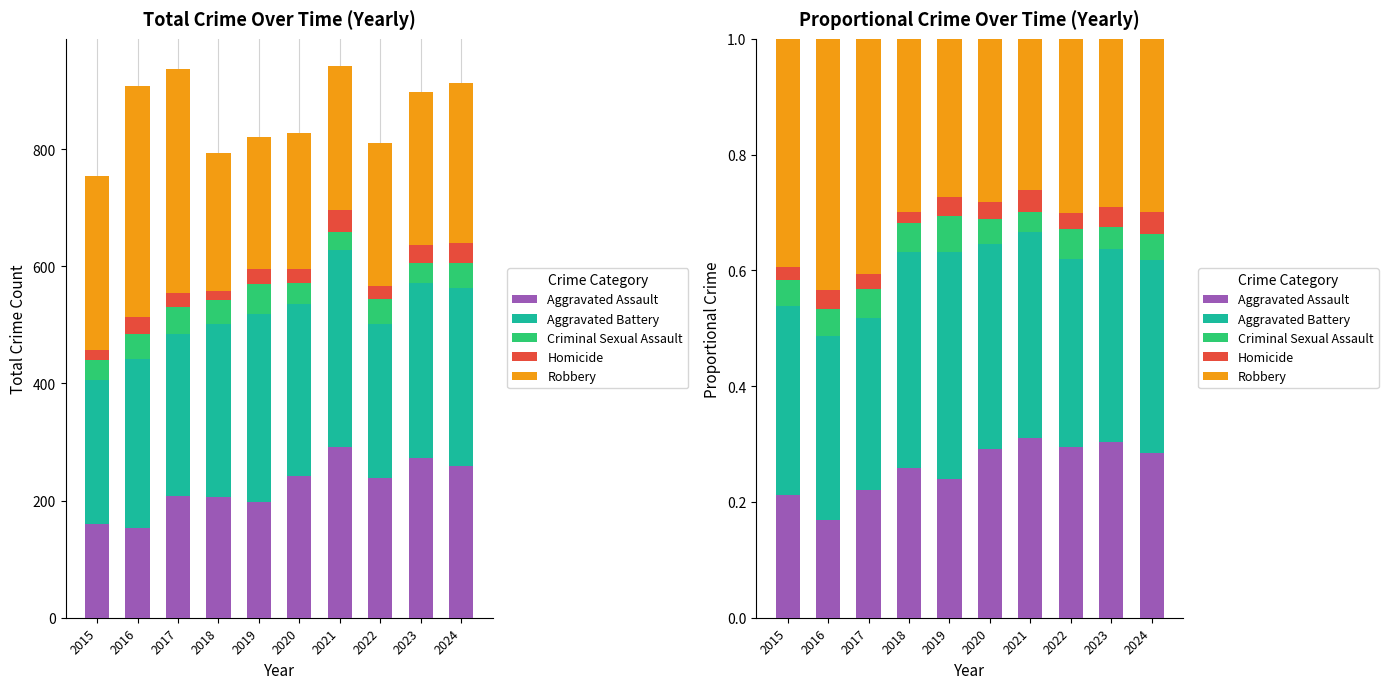

What is the total value across all series at 2023?

1.0